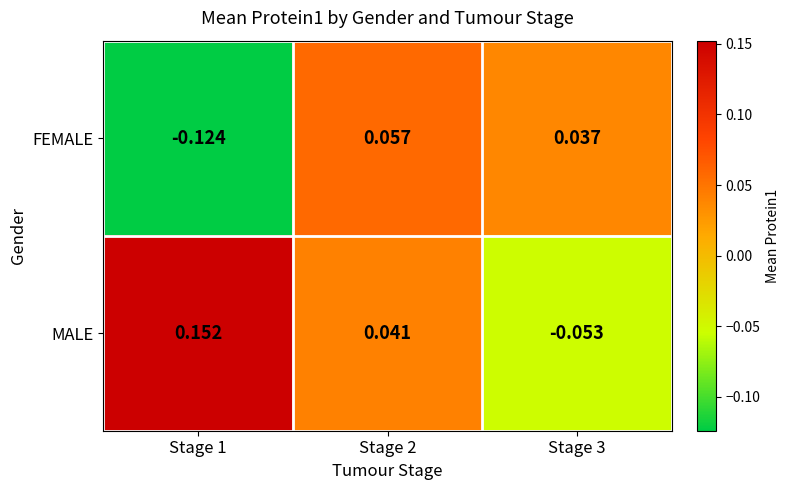

At Stage 3, list the series in order from smallest to largest.

MALE, FEMALE